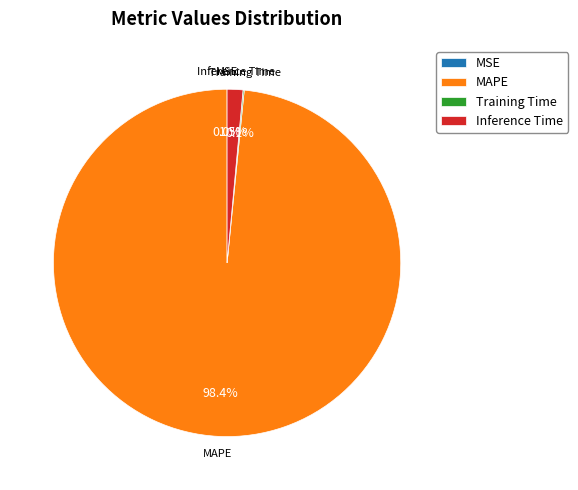

What is the largest slice in the pie chart?

MAPE